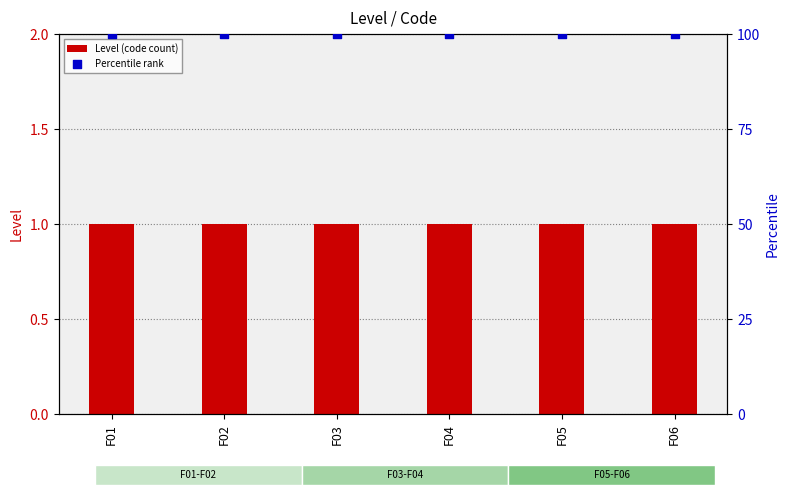

Which series has the largest total across all categories?

Percentile rank